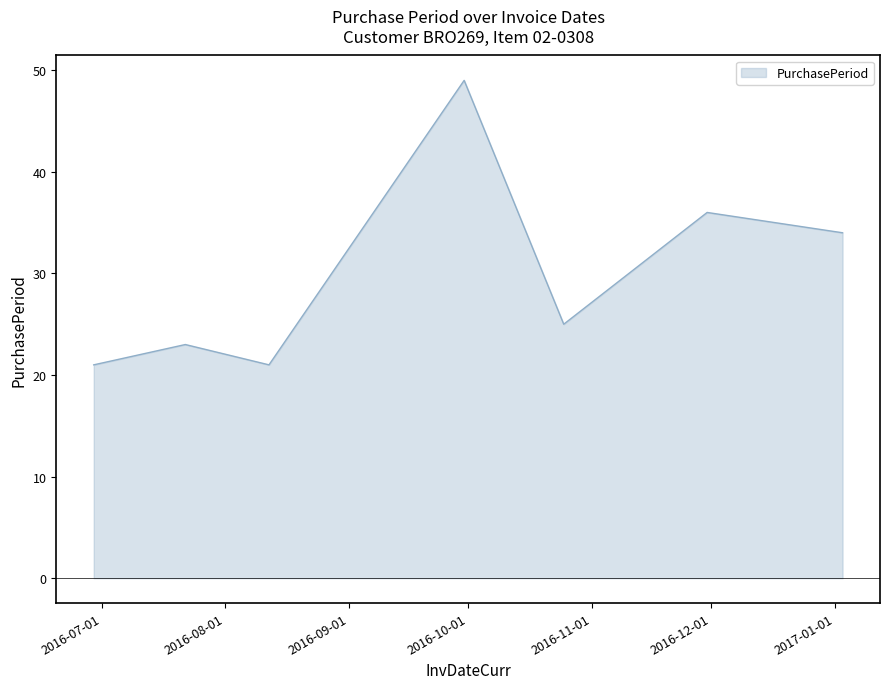

True or false: the data has more than 1 interior local peaks.

True